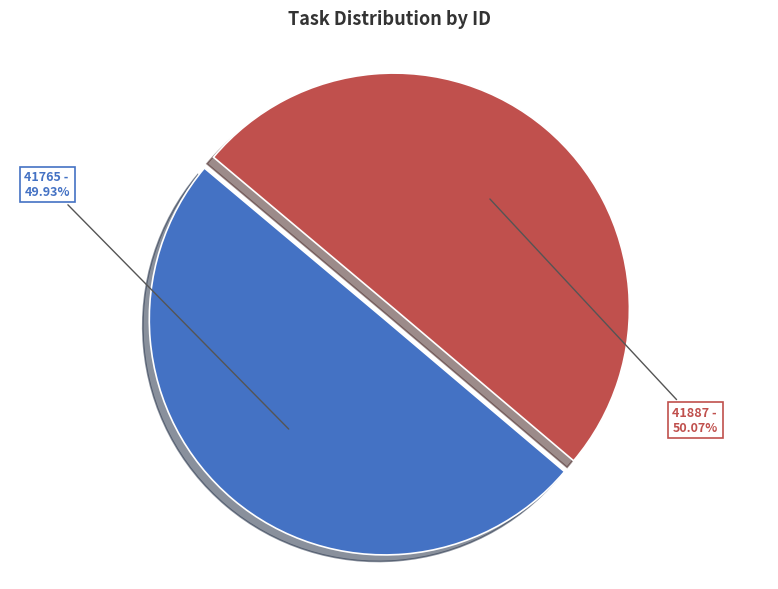

Approximately how many times larger is the value at 41765 - compared to 41887 -?

1.0